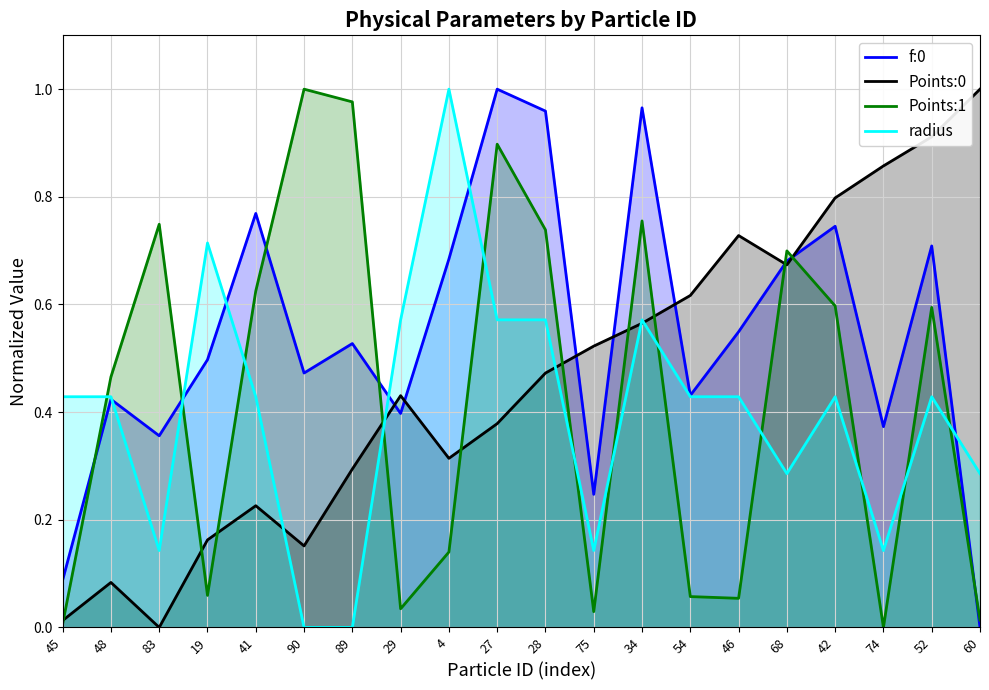

Between which two adjacent categories do radius and Points:0 first intersect?

41 and 90